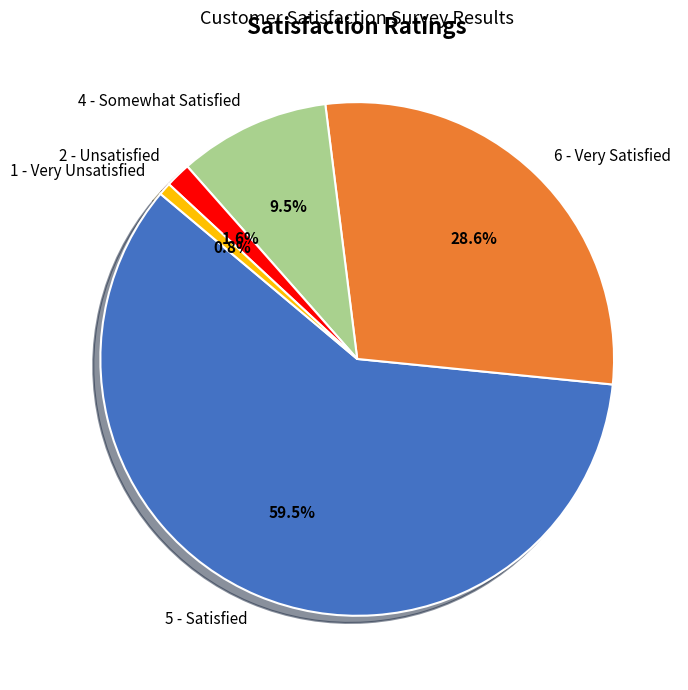

Is the sum of 4 - Somewhat Satisfied and 6 - Very Satisfied greater than half?

No